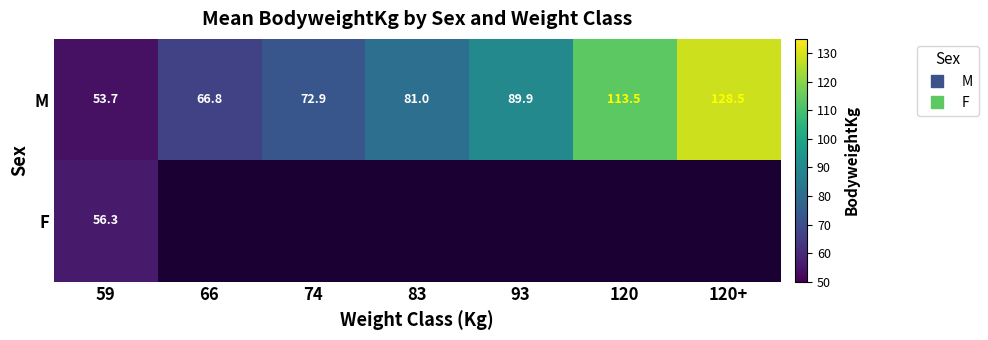

What is the greatest value displayed?

128.5